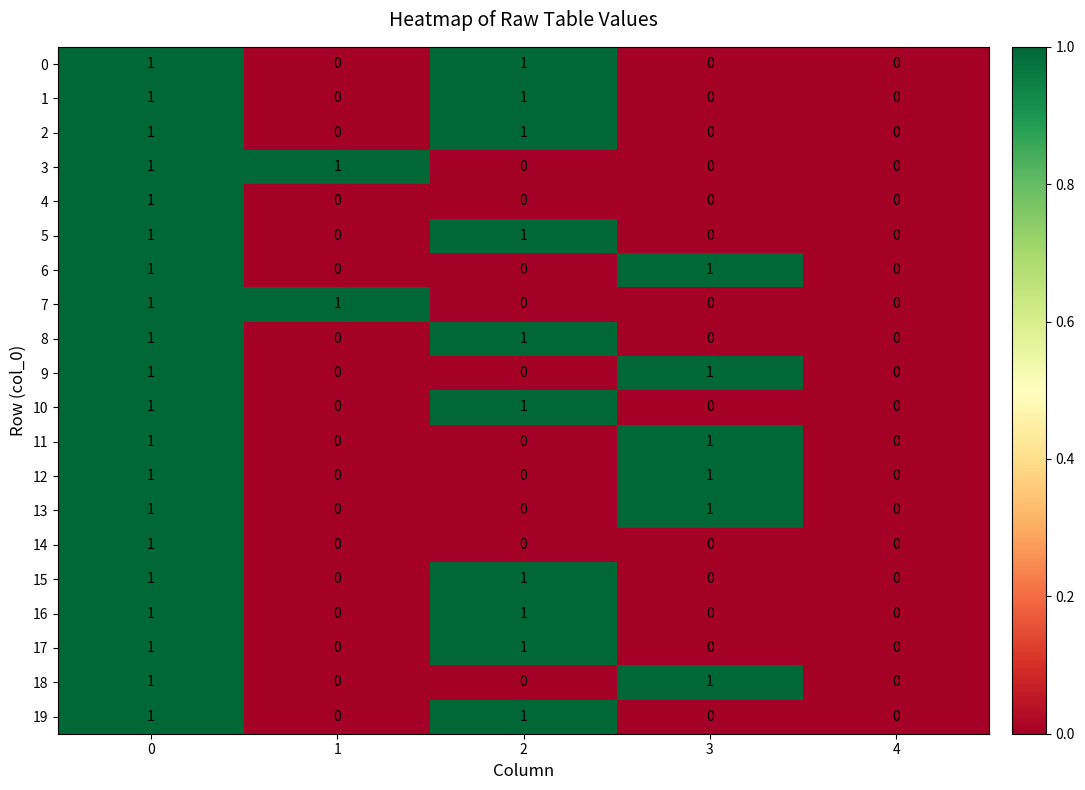

The 4 series shows 1 at 0. True or false?

True